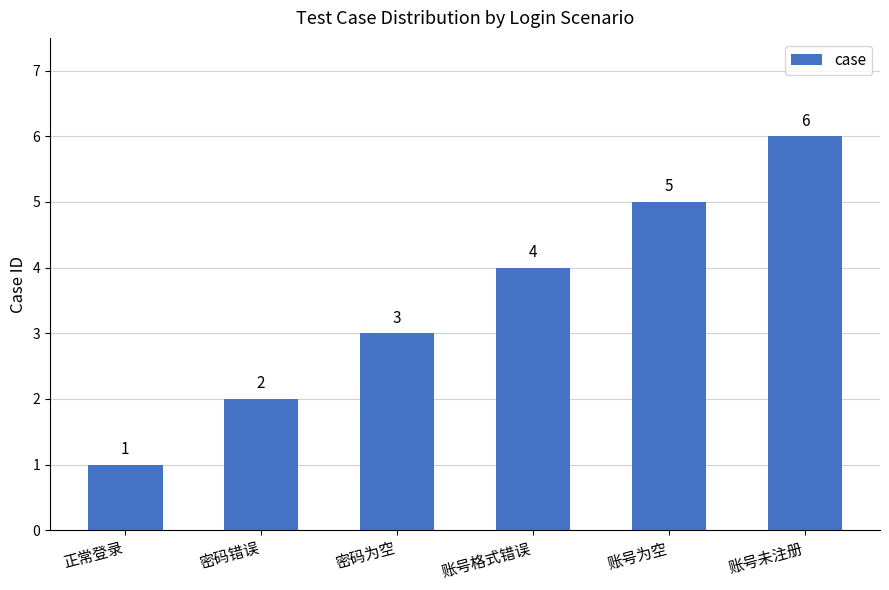

Is it true that the value at 账号格式错误 is 3?

False